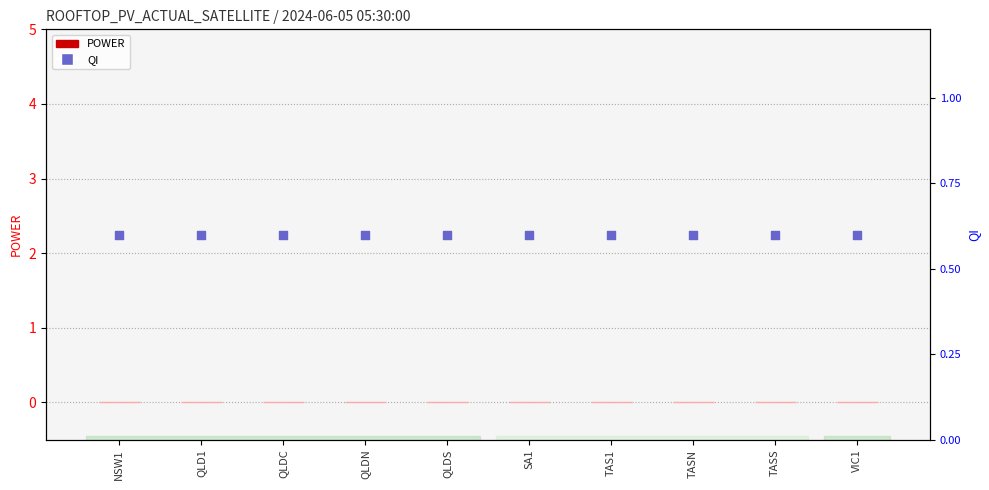

Which series has the largest total across all categories?

QI